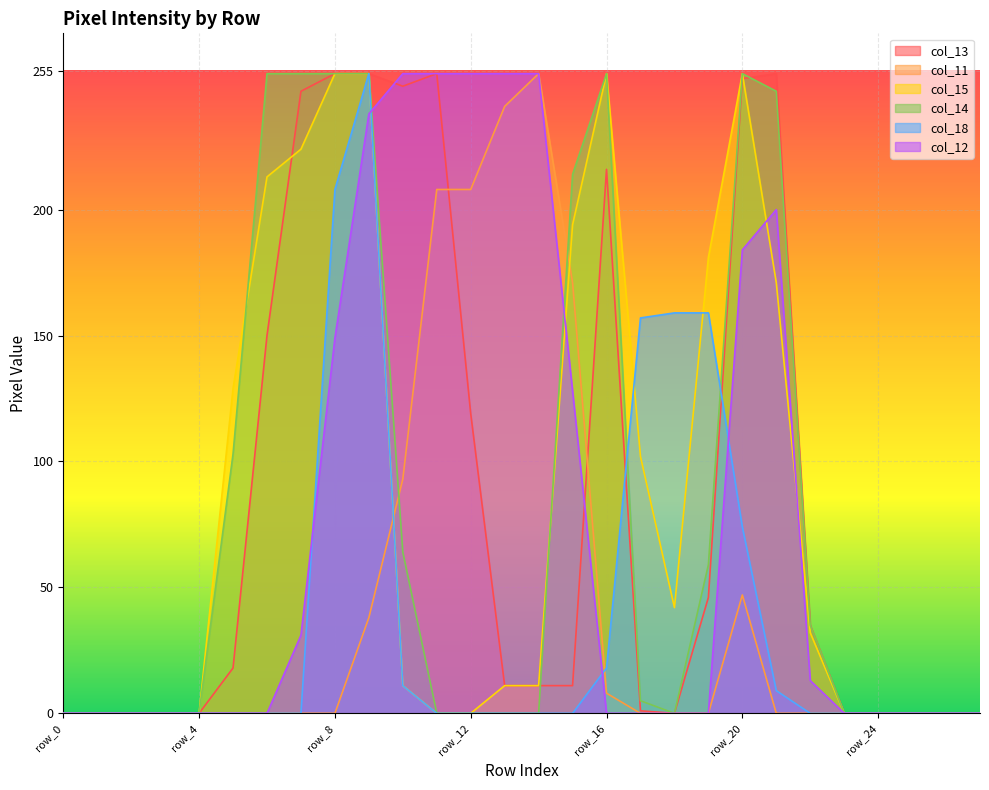

Rank the series at row_9 from lowest to highest value.

col_11, col_12, col_13, col_15, col_14, col_18